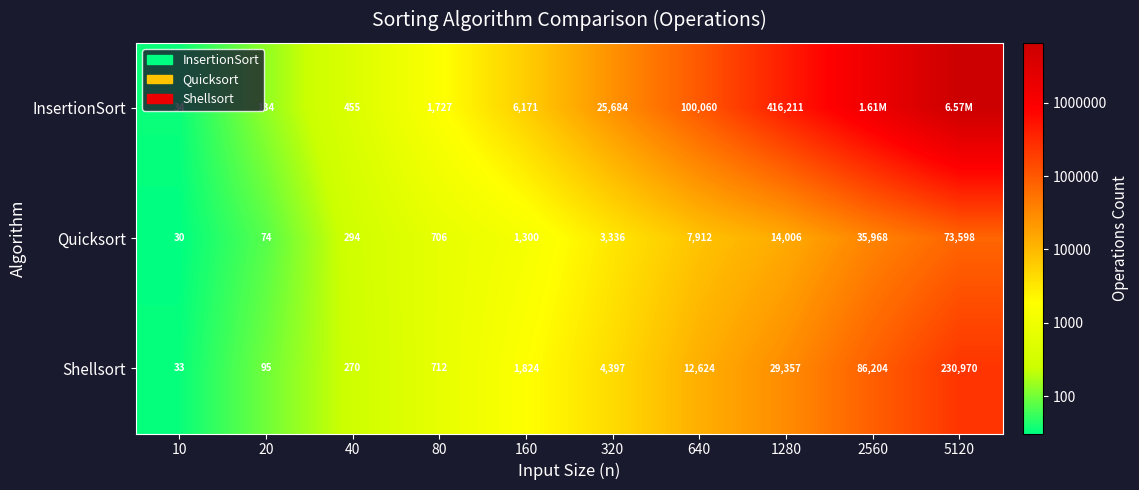

At 640, list the series in order from smallest to largest.

Quicksort, Shellsort, InsertionSort